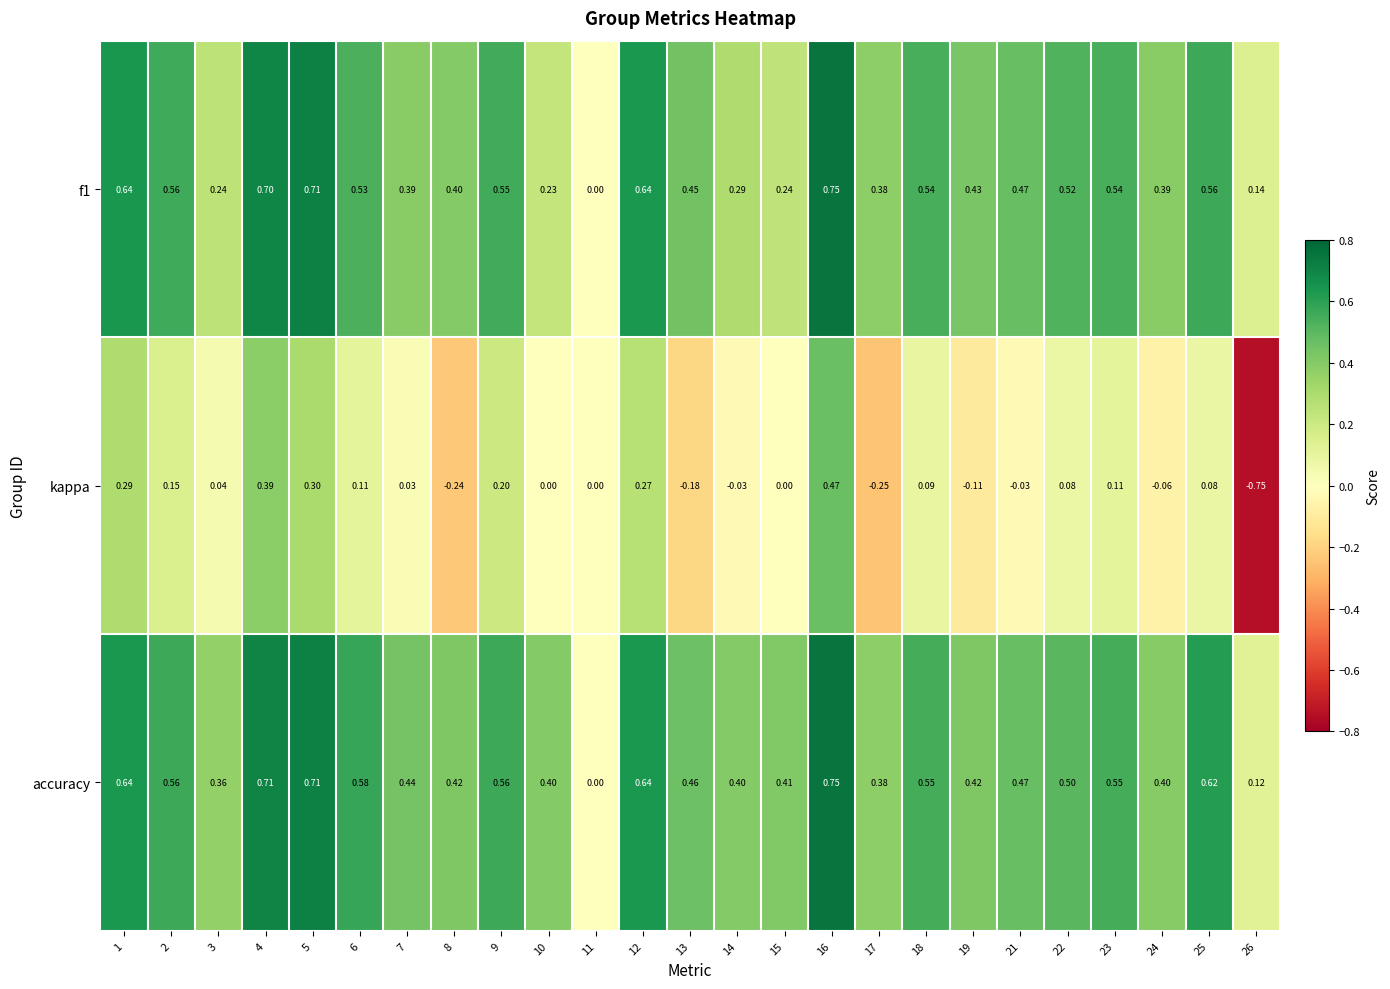

What is the total value across all series at 21?

0.9